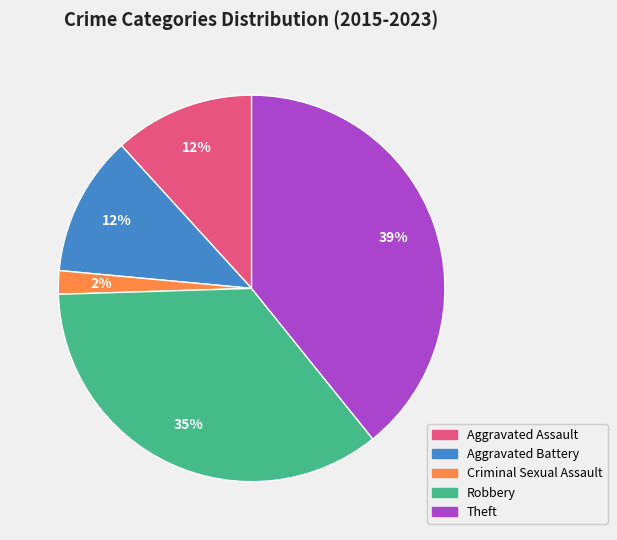

How many segments does this pie chart have?

5